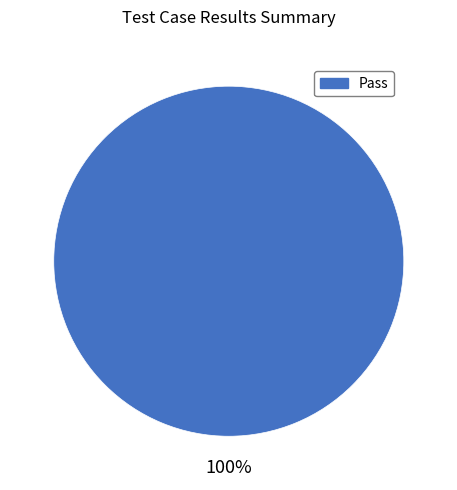

Does any single category account for the majority?

Yes